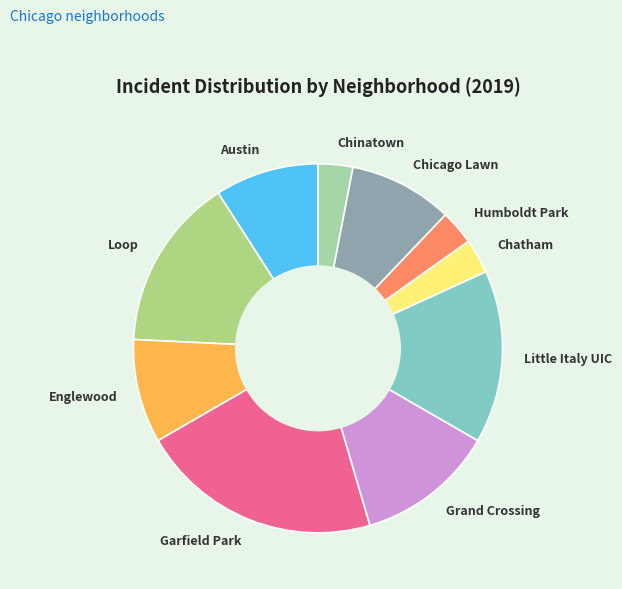

Is there any slice that represents more than half of the pie?

No